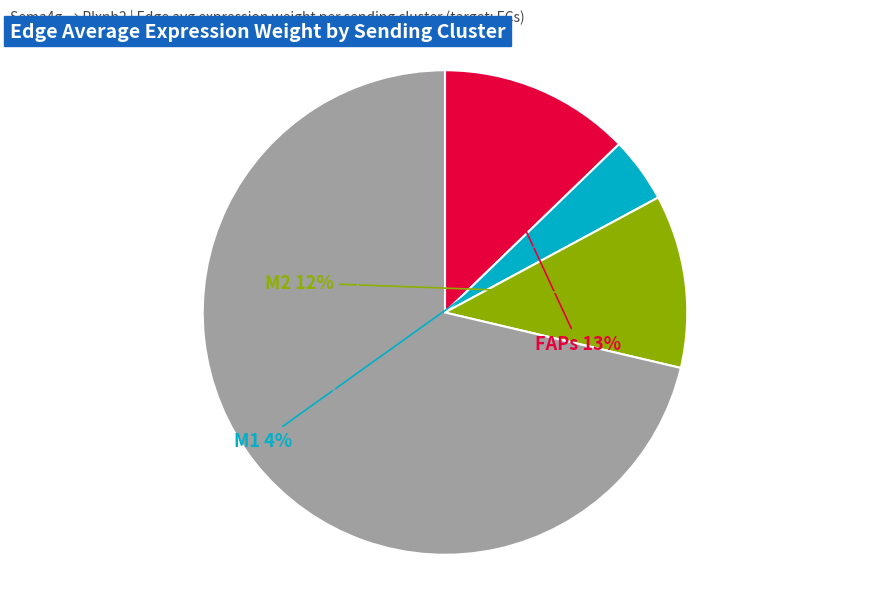

Do sCs and M2 together represent more than half of the pie?

Yes